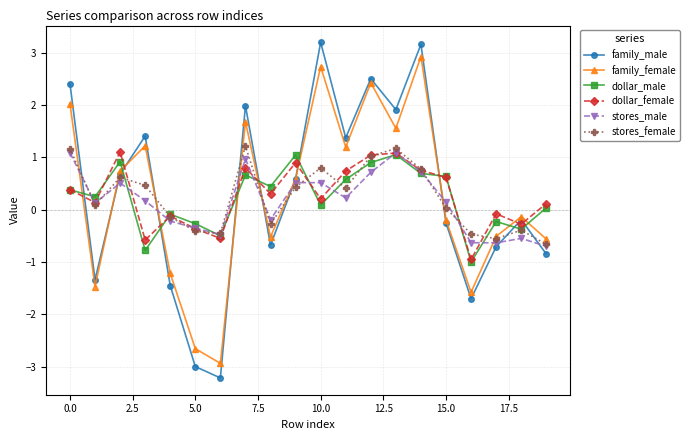

At how many categories does at least one series exceed -2?

20